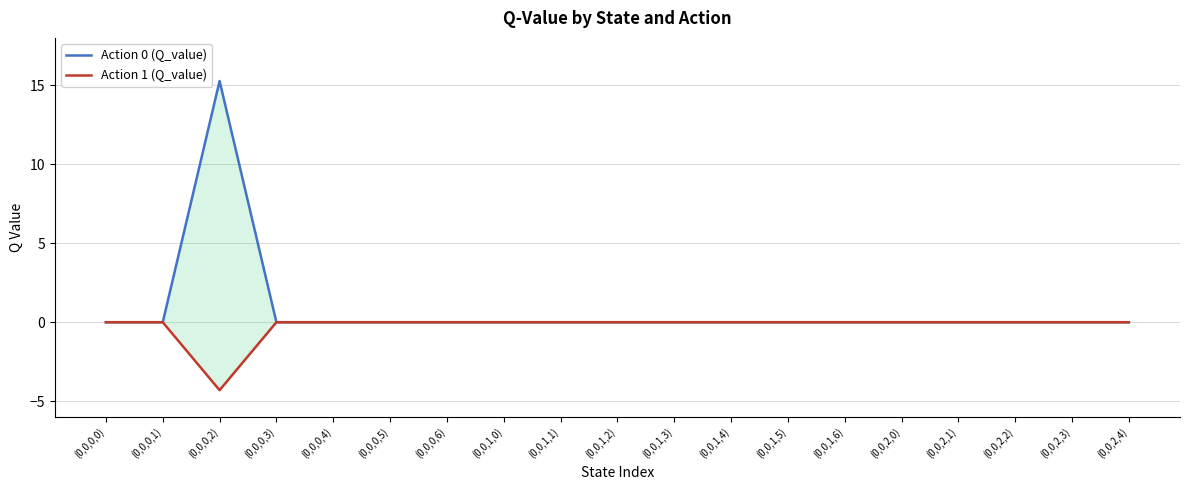

Which category has the lowest value across all series?

(0,0,0,2)